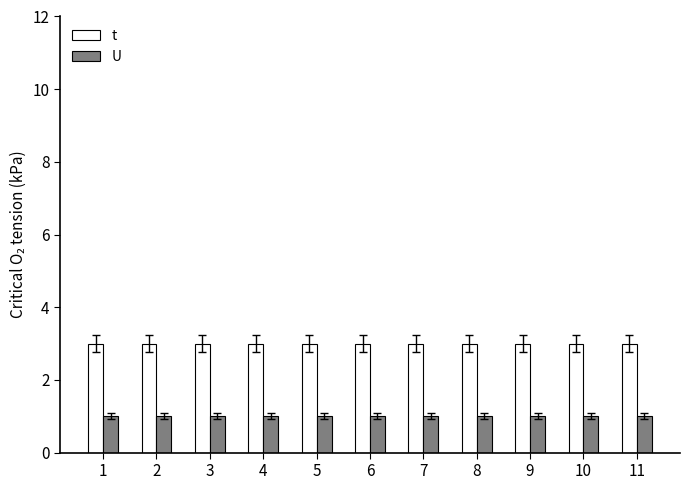

Does the chart contain any negative values?

No